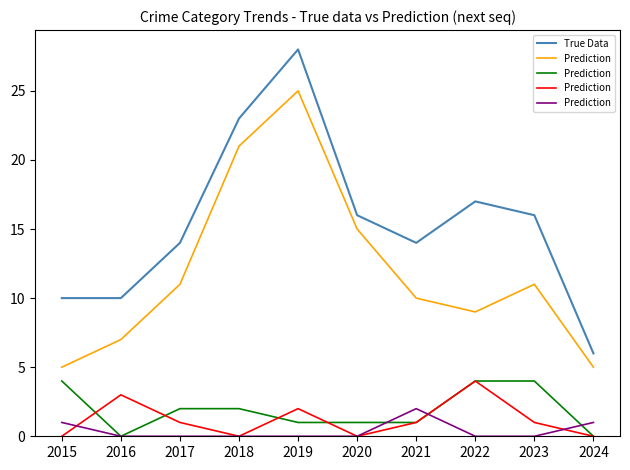

What is the maximum value for True Data?

28